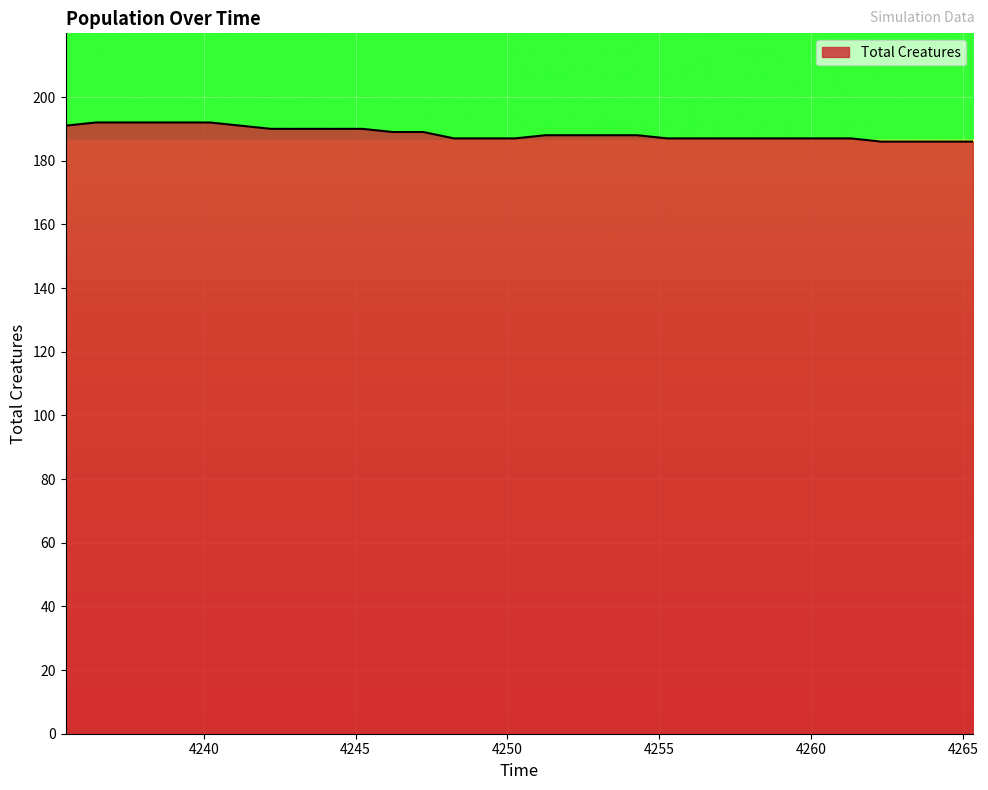

What is the greatest value displayed?

192